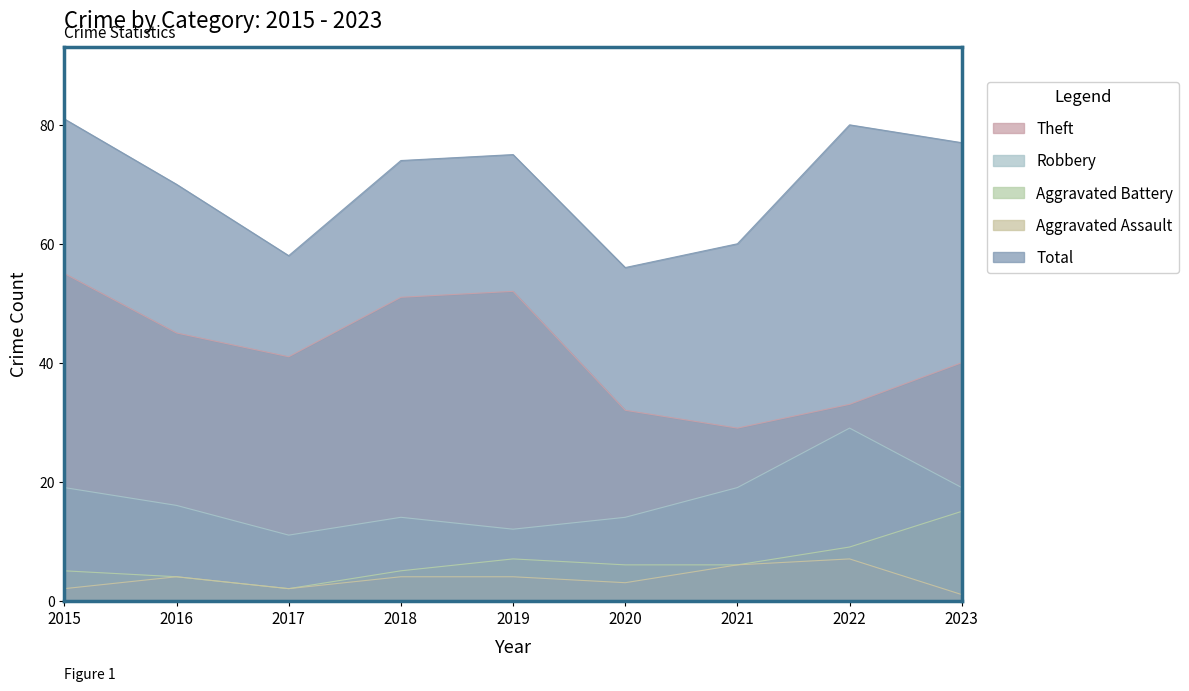

Rank the categories by Aggravated Battery value from lowest to highest.

2017, 2016, 2015, 2018, 2020, 2021, 2019, 2022, 2023